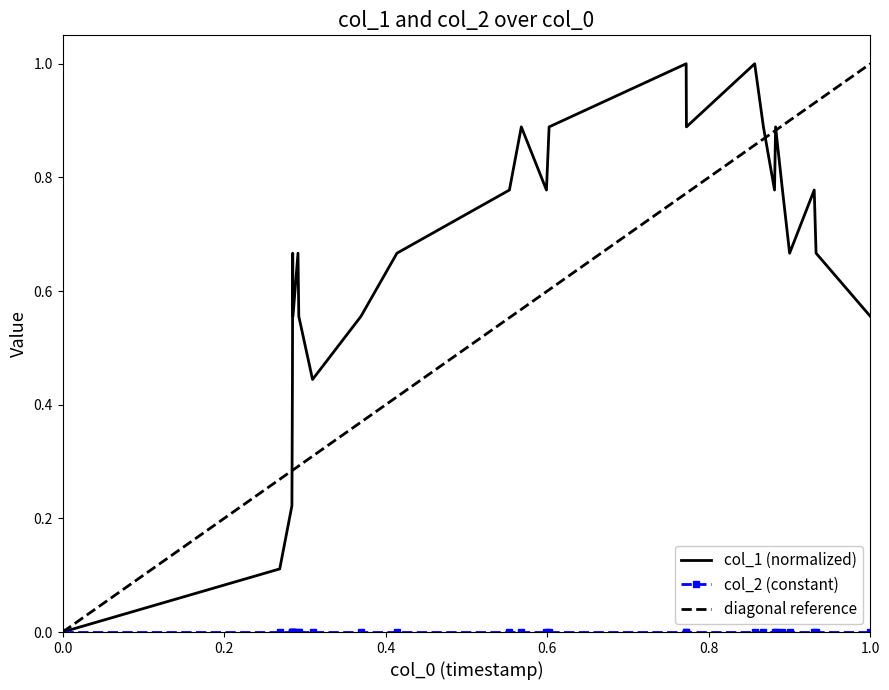

The chart shows a value of 0.7 at 1643083755. True or false?

True